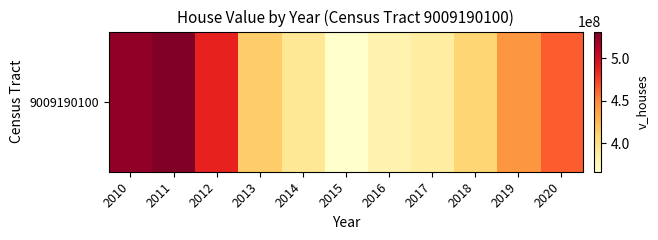

Count the number of categories in the chart.

11